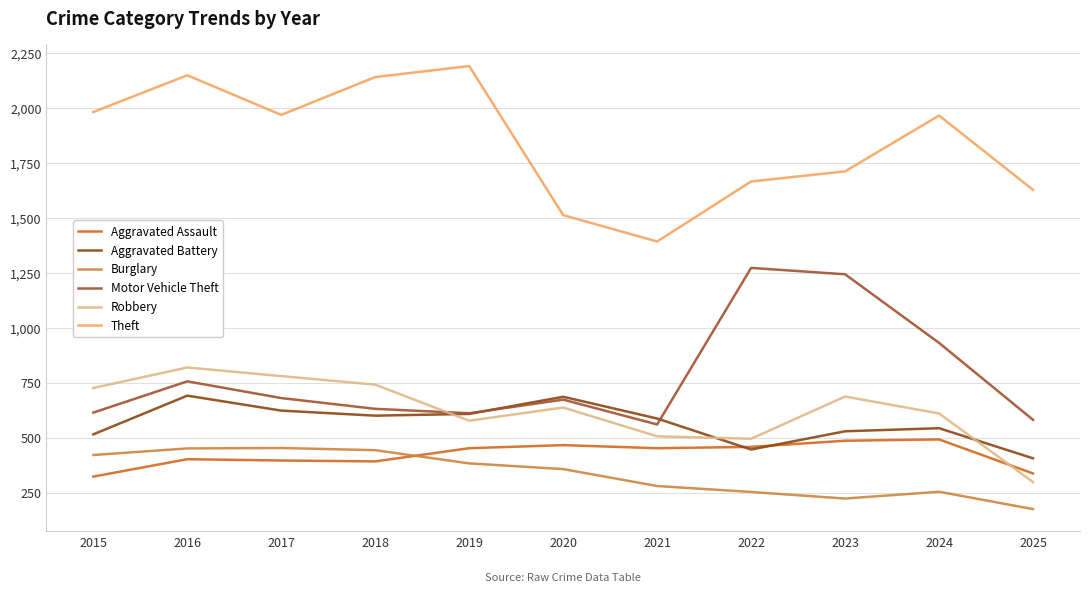

What is the value of the Aggravated Battery point at the 1st from the left?

515